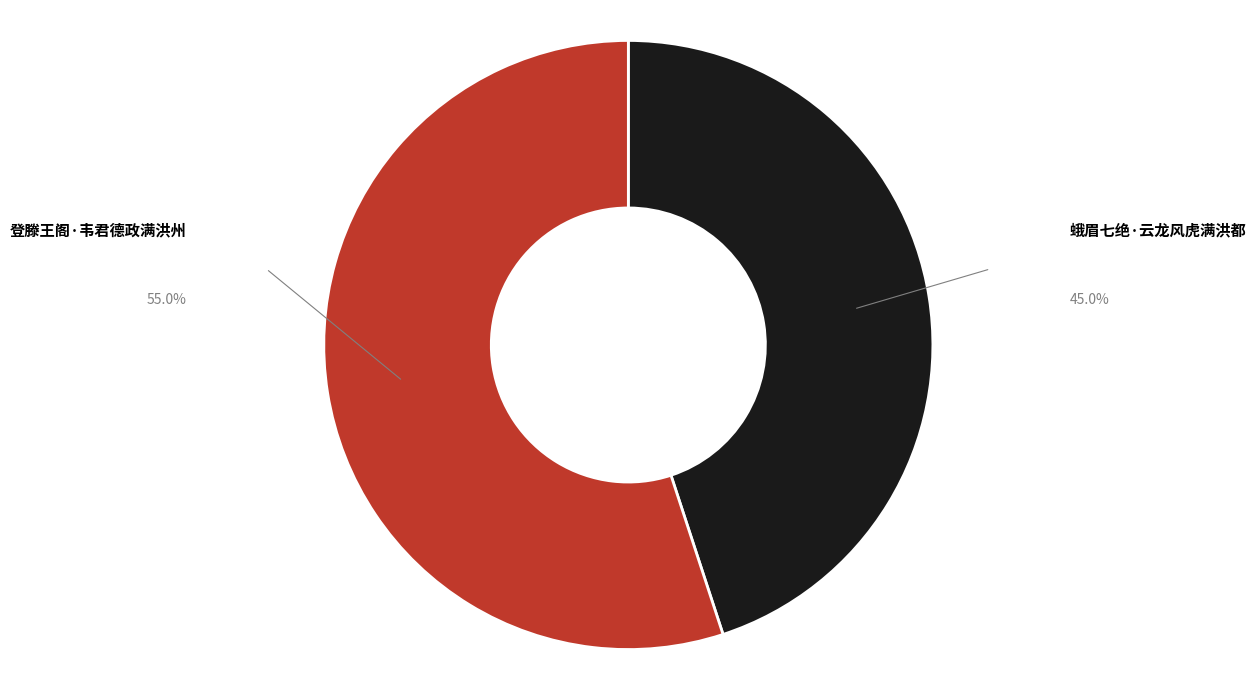

Approximately how many times larger is the value at 蛾眉七绝·云龙风虎满洪都 compared to 登滕王阁·韦君德政满洪州?

0.8